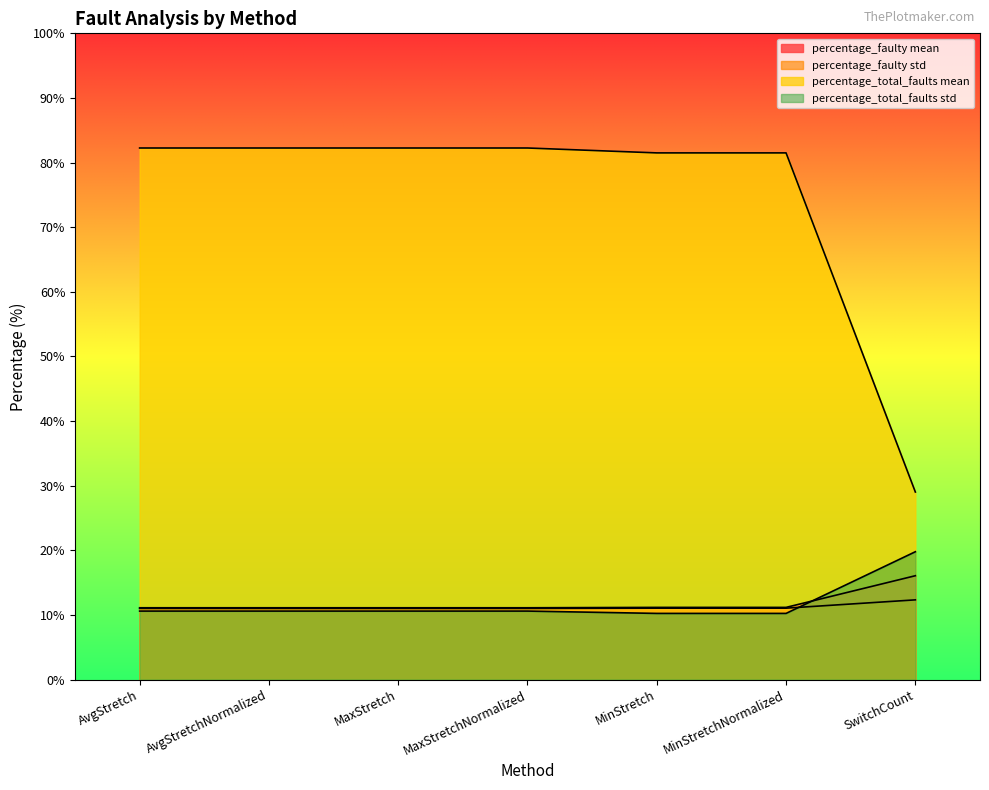

After their last crossing, which series has the higher values: percentage_total_faults std or percentage_faulty mean?

percentage_total_faults std